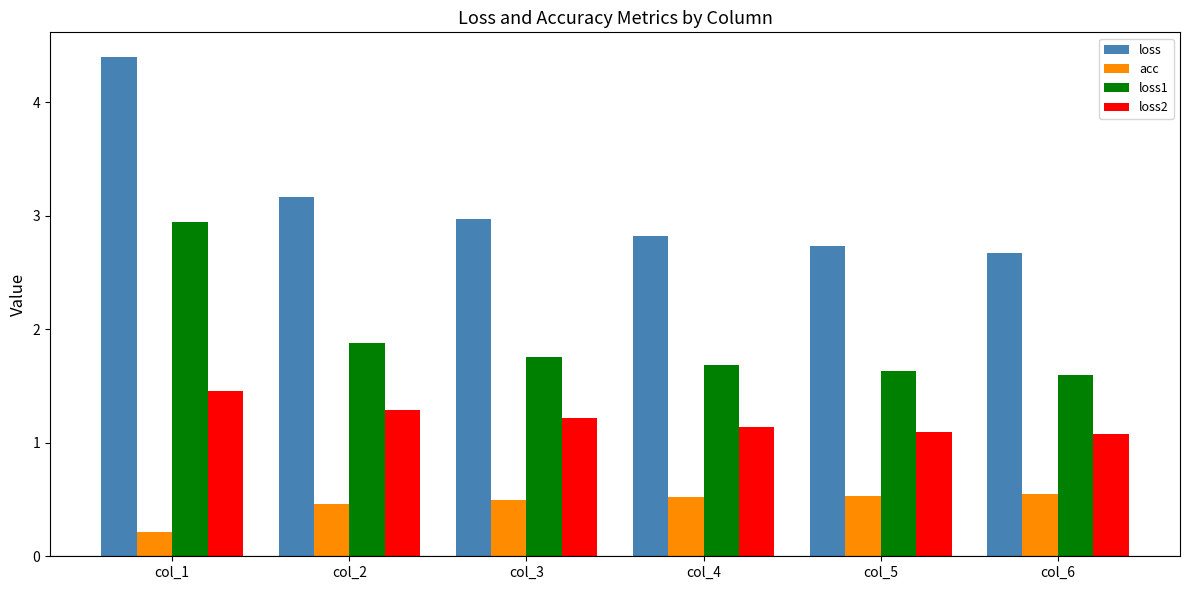

At col_1, list the series in order from smallest to largest.

acc, loss2, loss1, loss